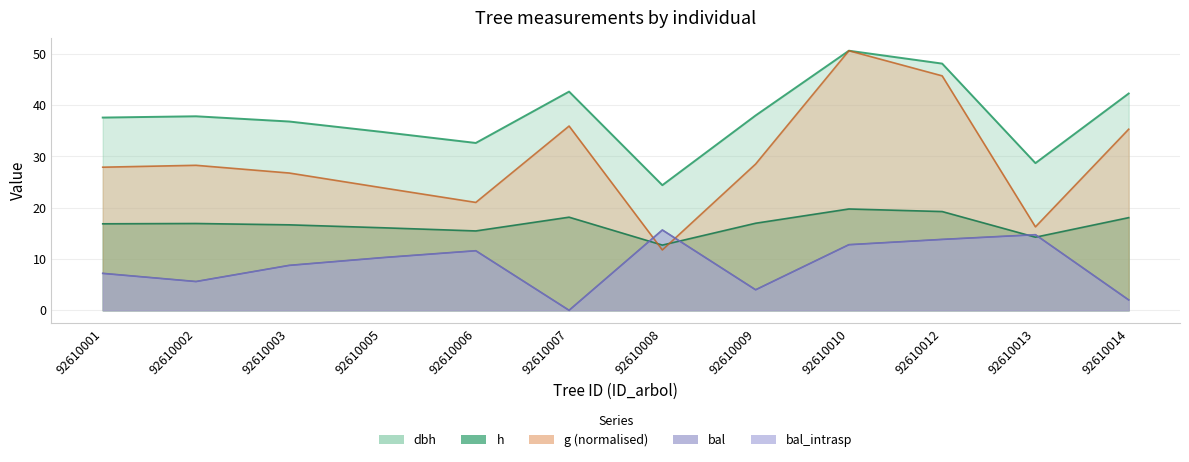

Which series has the largest total across all categories?

dbh